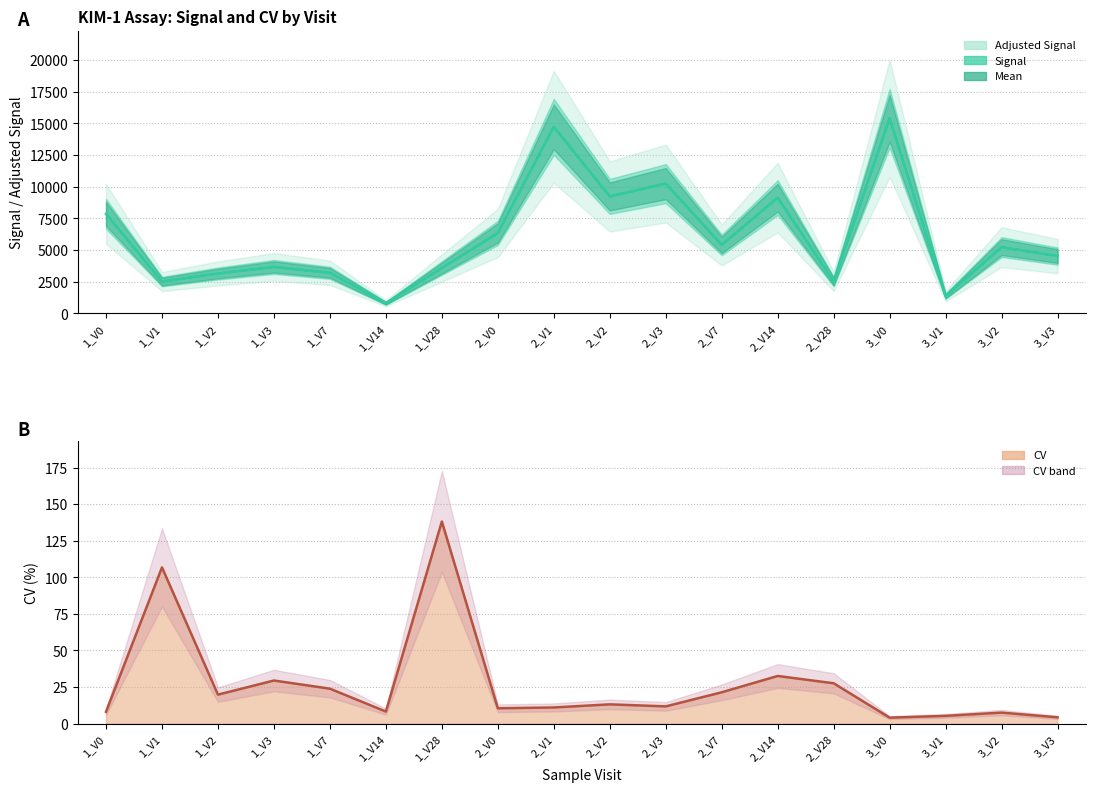

Which category has the lowest value in the Signal (line) series?

1_V14